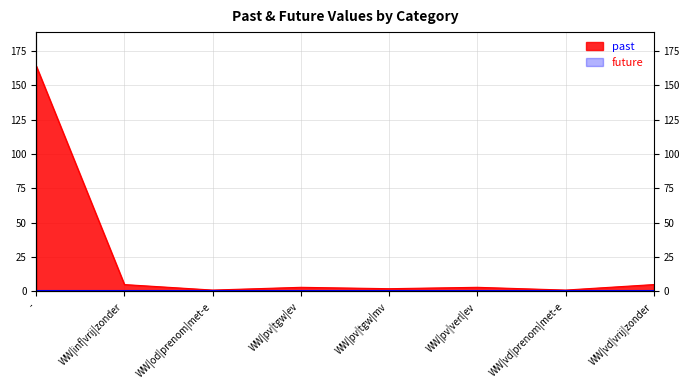

What is the label of the 4th point from the right?

WW|pv|tgw|mv